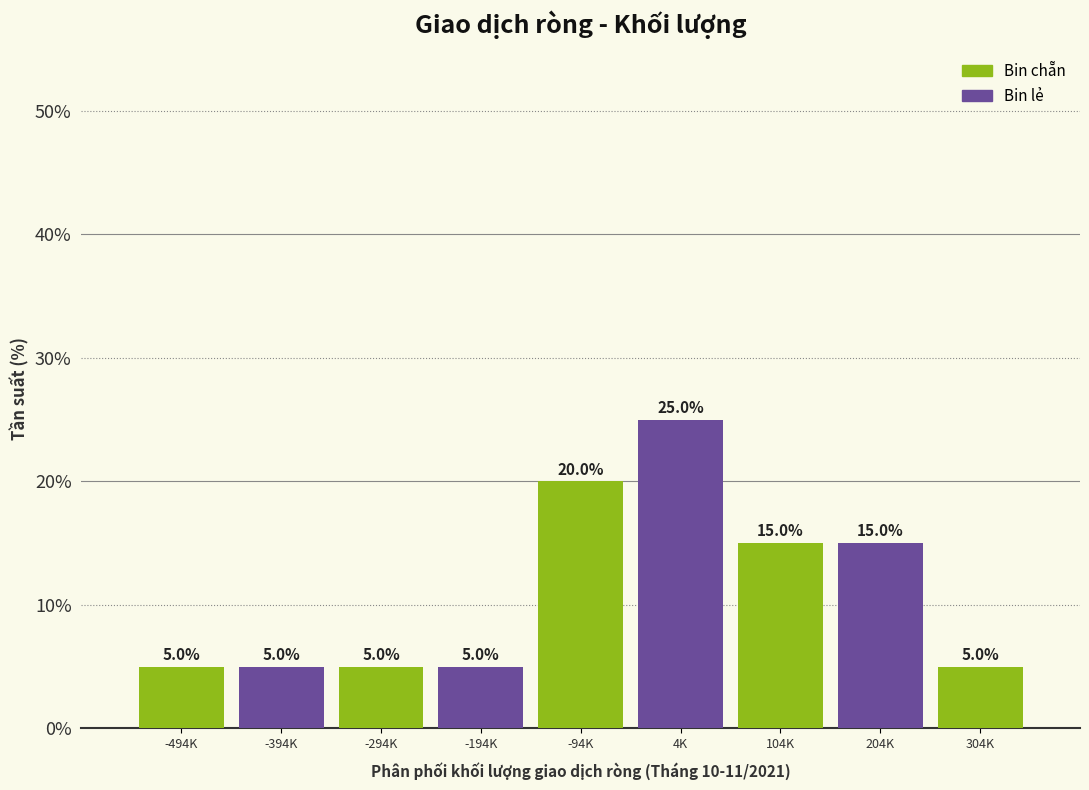

Reading right to left, extract all data points from this chart.

5	15	15	25	20	5	5	5	5